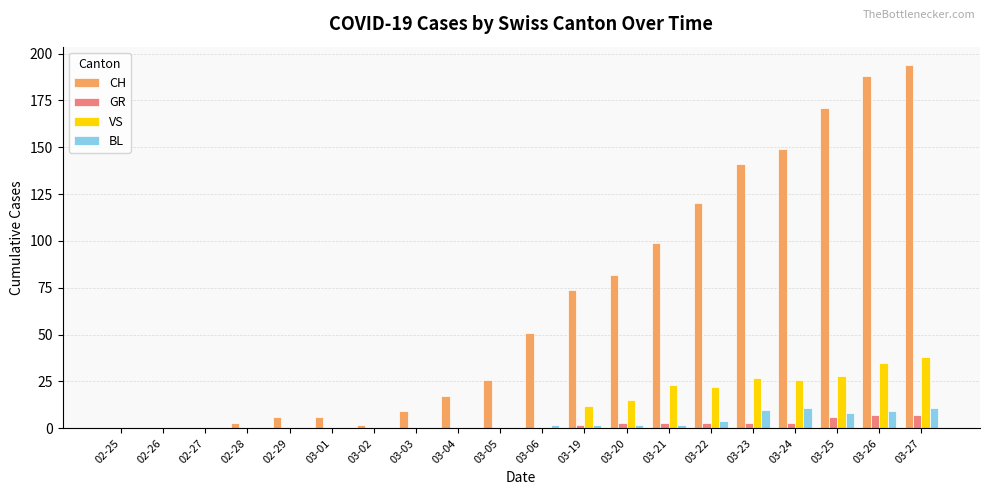

Which series has the largest total across all categories?

CH